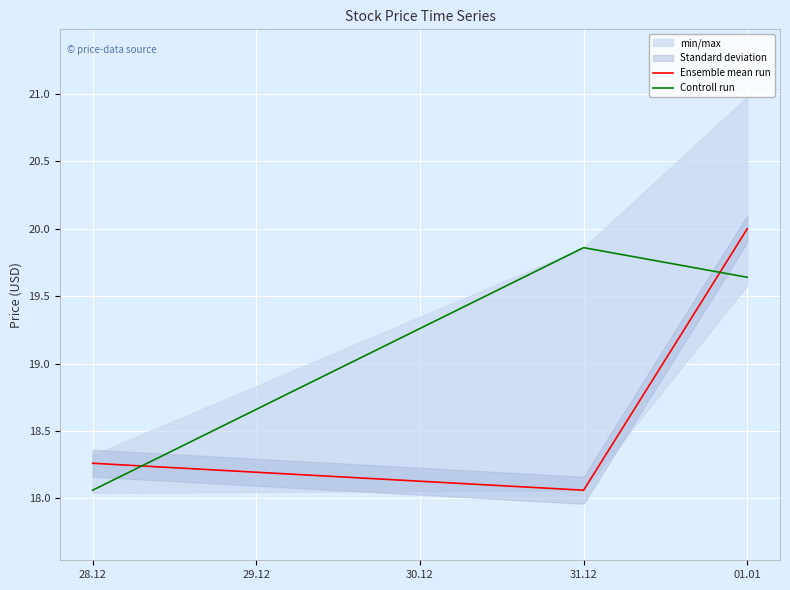

Which series has the largest range (max minus min)?

Ensemble mean run